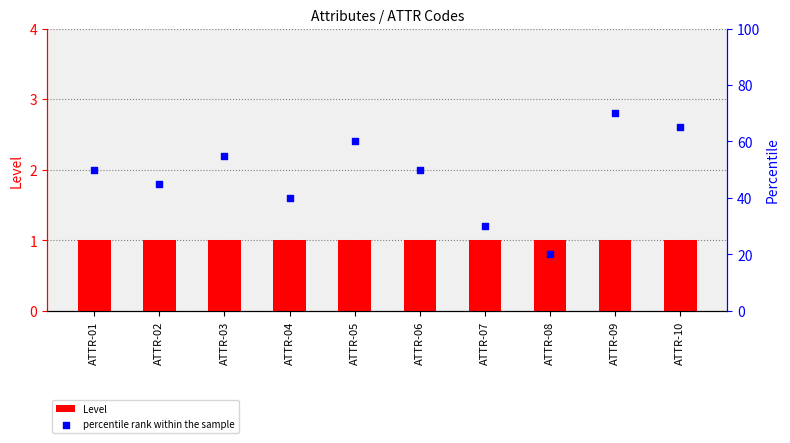

Which series reaches the maximum Y coordinate?

percentile rank within the sample